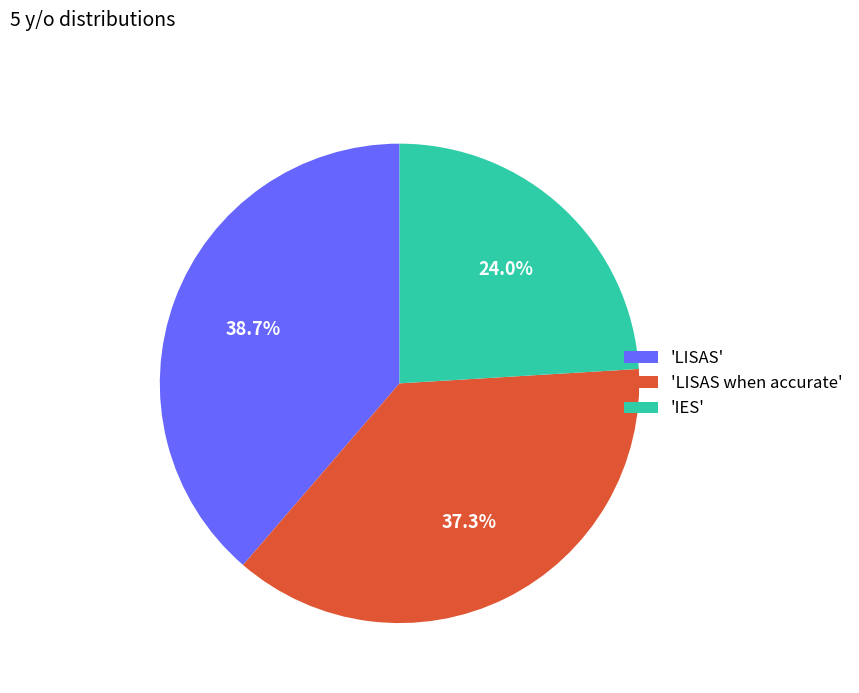

How many slices are in this pie chart?

3